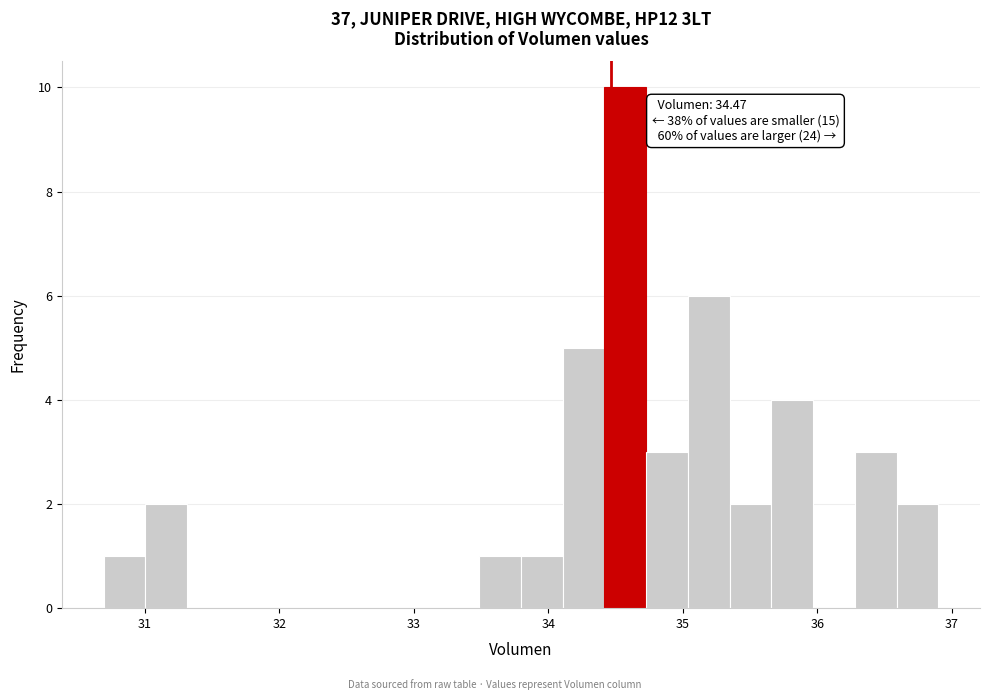

Read against the x-axis, roughly where is the centre of the tallest bar?

34.6